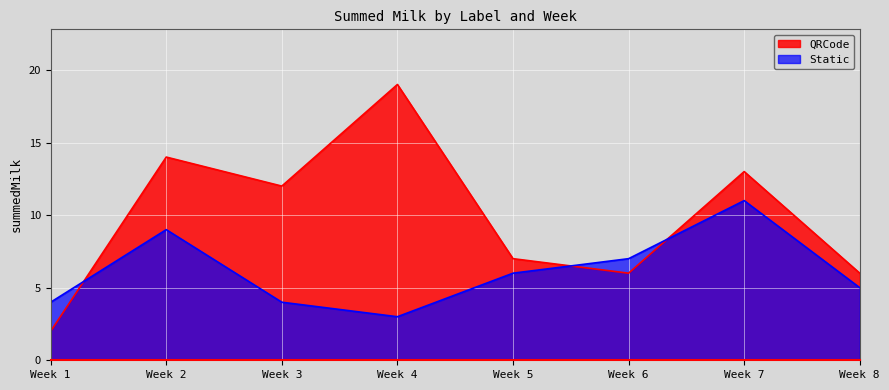

The Static series shows 7 at Week 6. True or false?

True